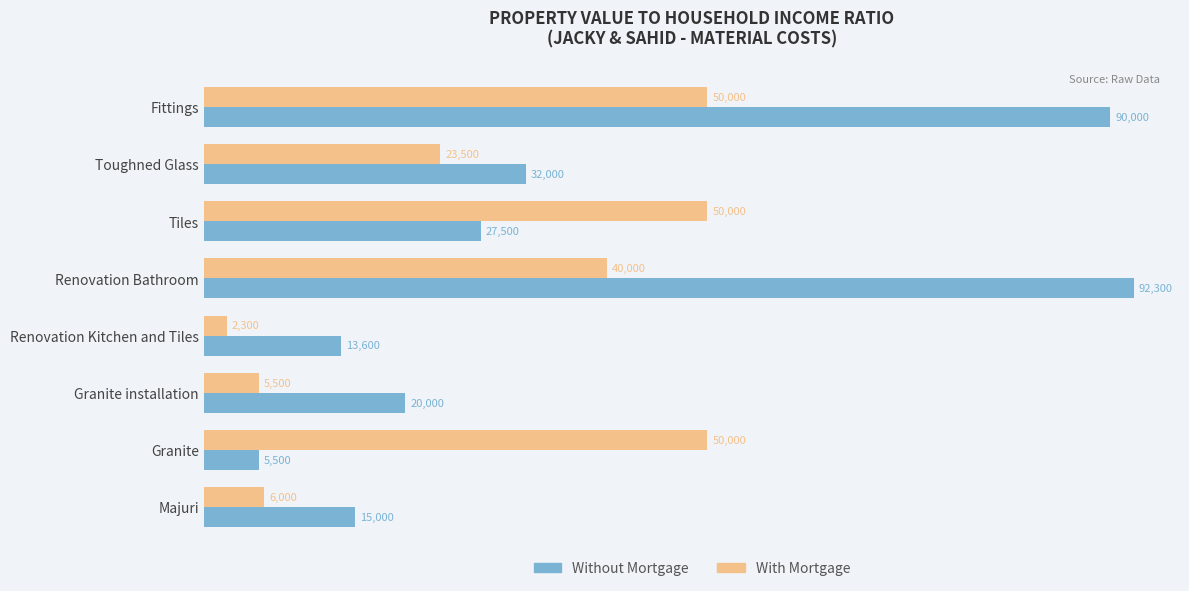

What are all the series names shown in the legend?

Without Mortgage, With Mortgage